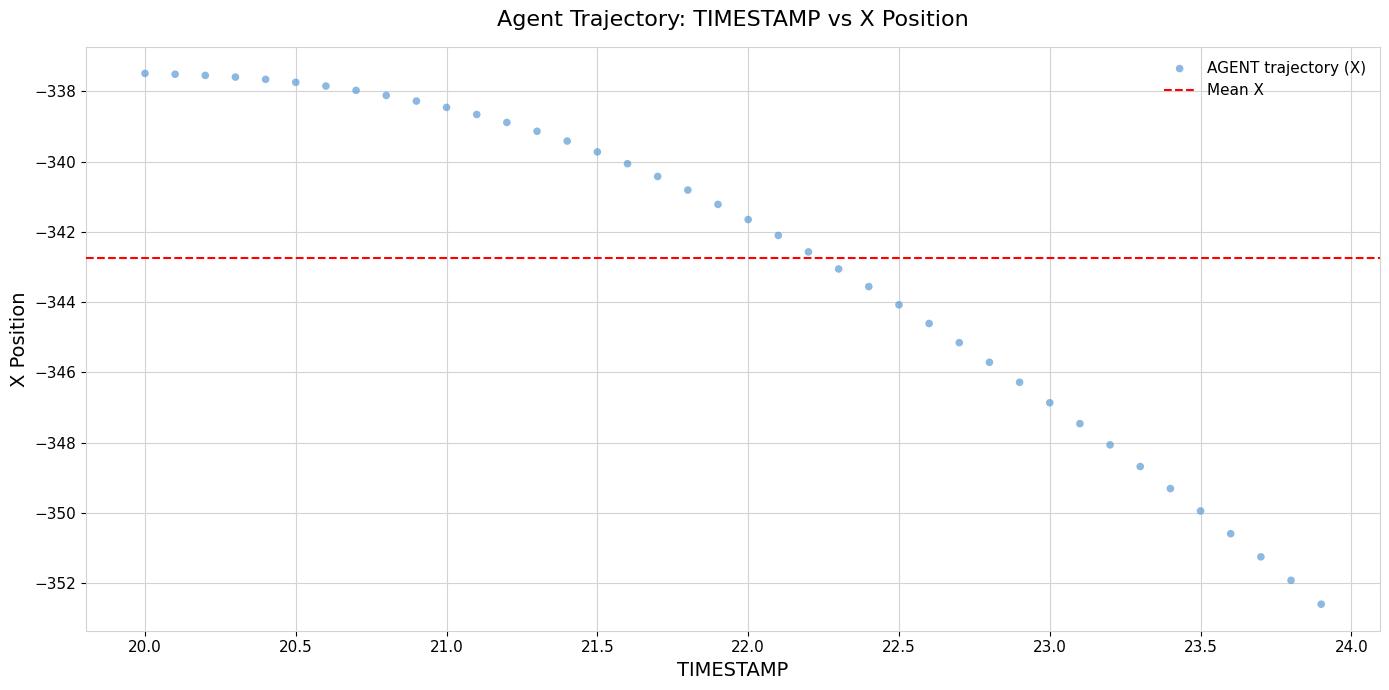

What is the range of Y values (max minus min)?

15.1